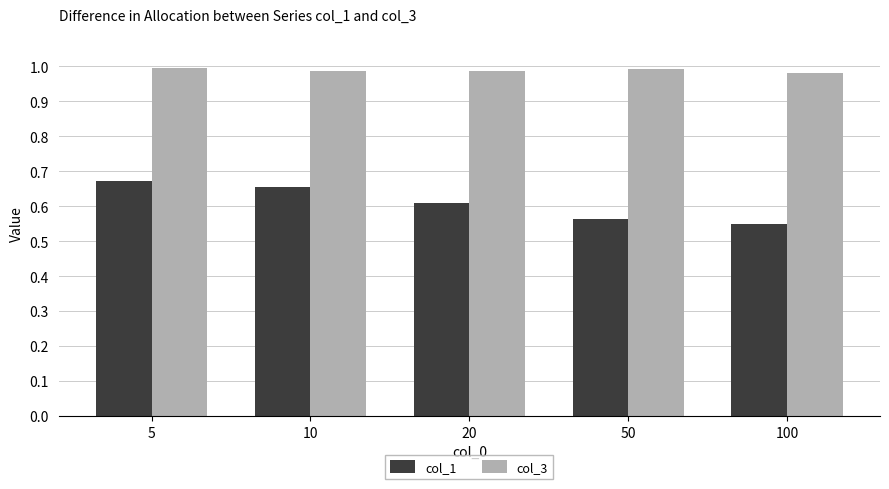

How many bars are there in total?

10